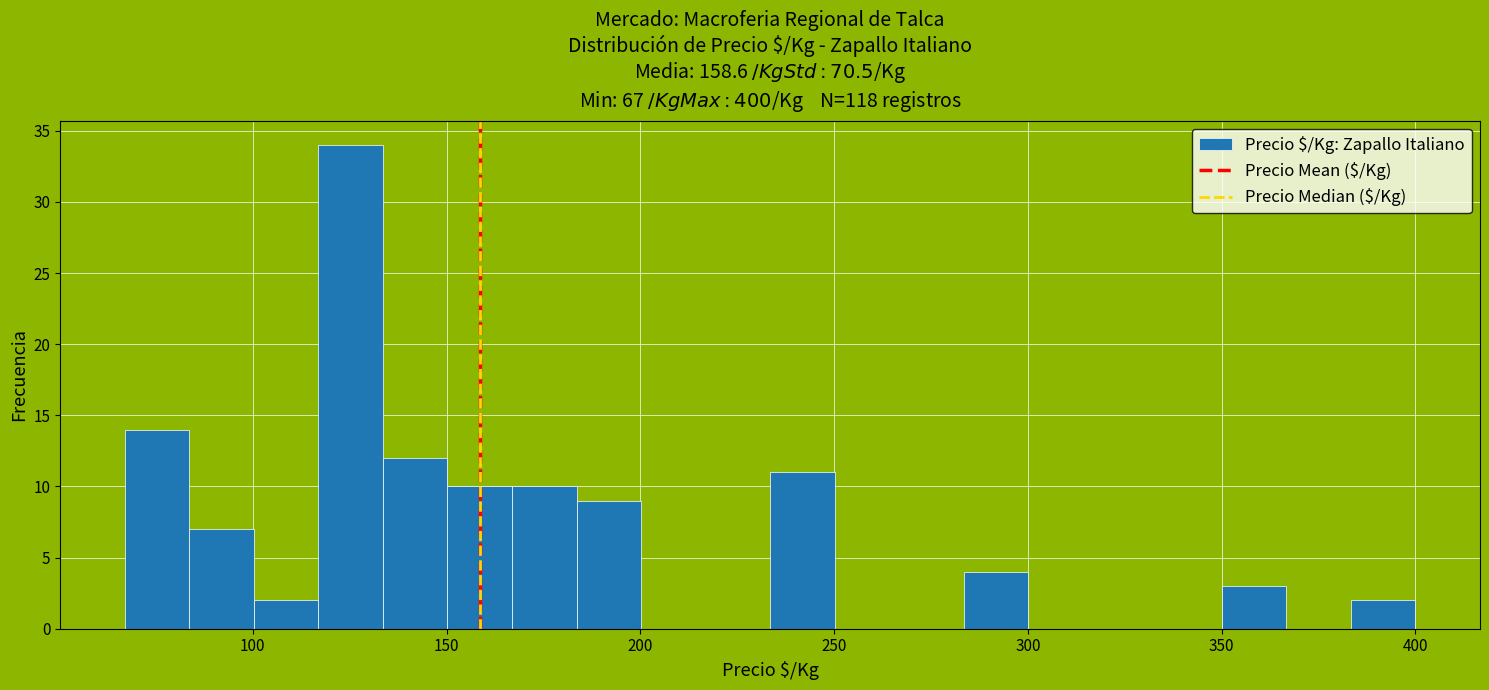

Read against the x-axis, roughly where is the centre of the tallest bar?

125